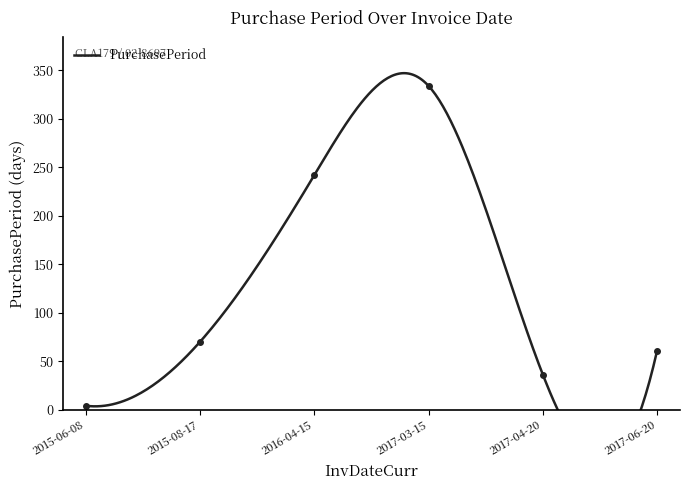

What is the difference between the values at 2016-04-15 and 2017-03-15?

92